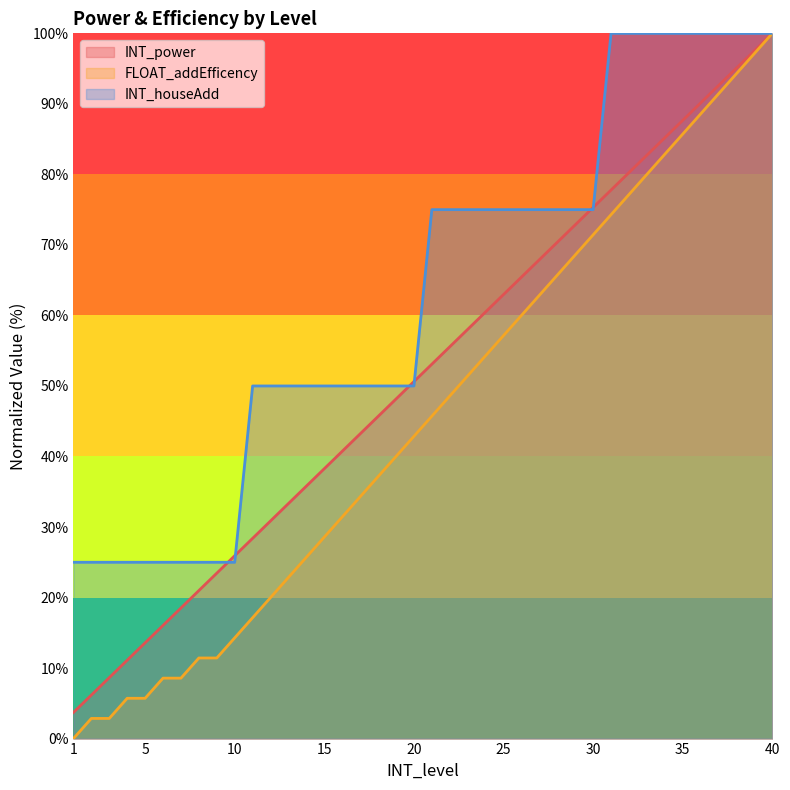

Reading right to left, what are all the values shown in this chart?

INT_power: 100.0	97.5	95.1	92.6	90.1	87.7	85.2	82.7	80.2	77.8	75.3	72.8	70.4	67.9	65.4	63.0	60.5	58.0	55.6	53.1	50.6	48.1	45.7	43.2	40.7	38.3	35.8	33.3	30.9	28.4	25.9	23.5	21.0	18.5	16.0	13.6	11.1	8.6	6.2	3.7
FLOAT_addEfficency: 100.0	97.1	94.3	91.4	88.6	85.7	82.9	80.0	77.1	74.3	71.4	68.6	65.7	62.9	60.0	57.1	54.3	51.4	48.6	45.7	42.9	40.0	37.1	34.3	31.4	28.6	25.7	22.9	20.0	17.1	14.3	11.4	11.4	8.6	8.6	5.7	5.7	2.9	2.9	0.0
INT_houseAdd: 100.0	100.0	100.0	100.0	100.0	100.0	100.0	100.0	100.0	100.0	75.0	75.0	75.0	75.0	75.0	75.0	75.0	75.0	75.0	75.0	50.0	50.0	50.0	50.0	50.0	50.0	50.0	50.0	50.0	50.0	25.0	25.0	25.0	25.0	25.0	25.0	25.0	25.0	25.0	25.0